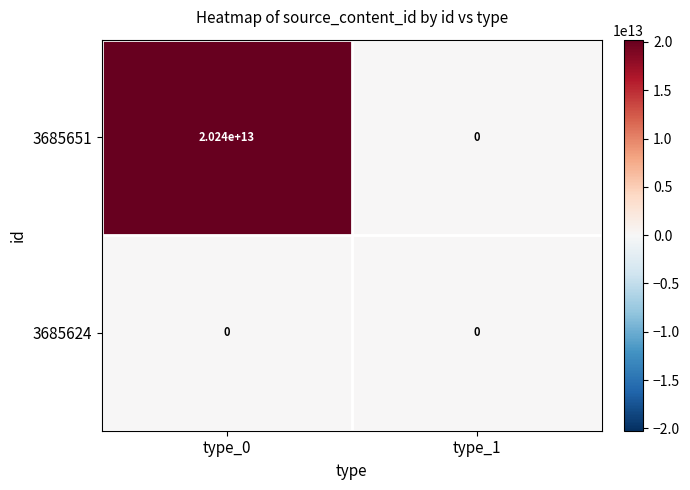

How many categories are shown in the chart?

2